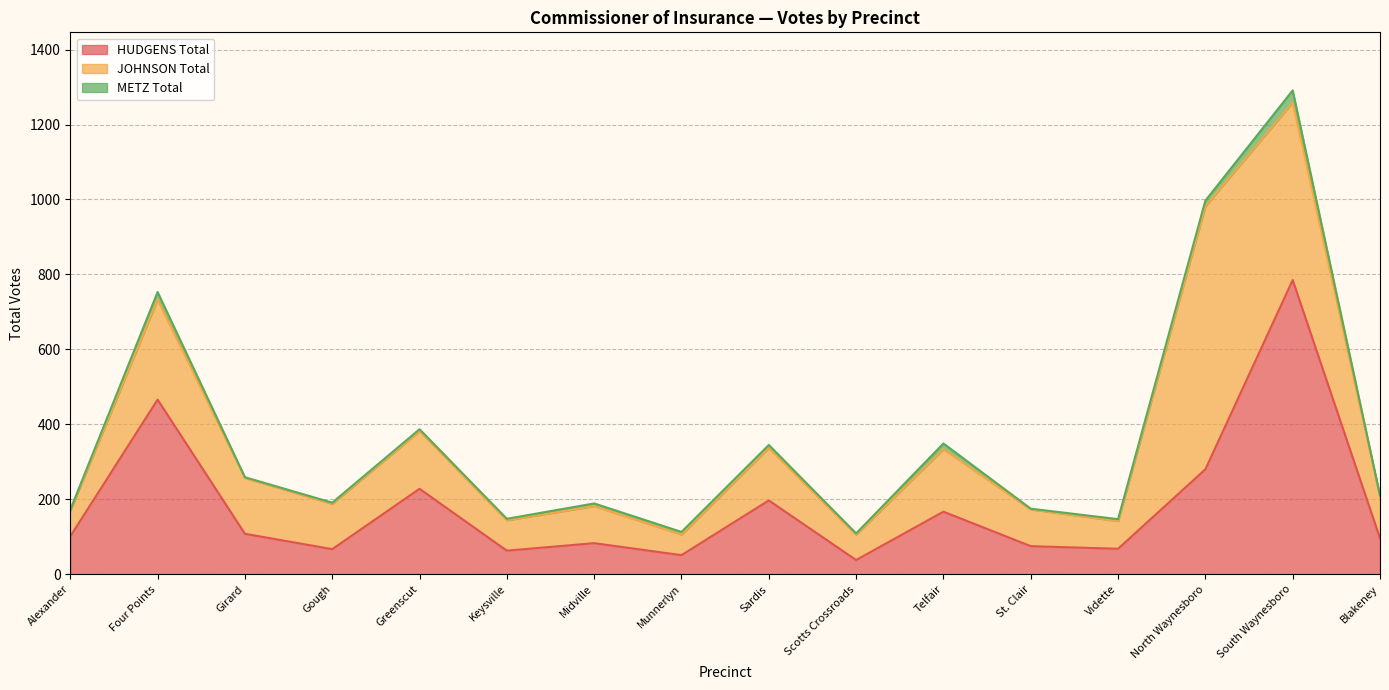

Which series has the widest spread of values?

HUDGENS Total